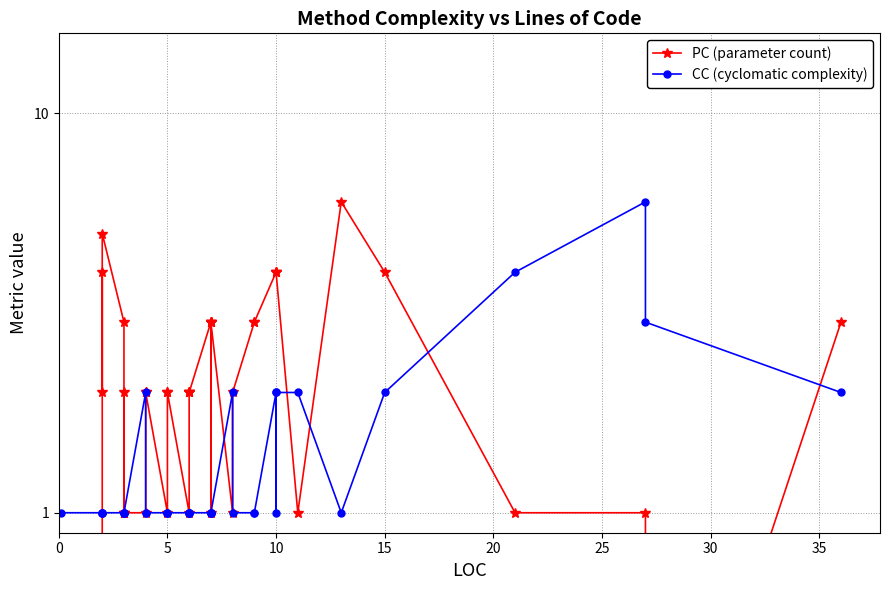

What is the sum of the PC (parameter count) values at 25 and 15?

5.0